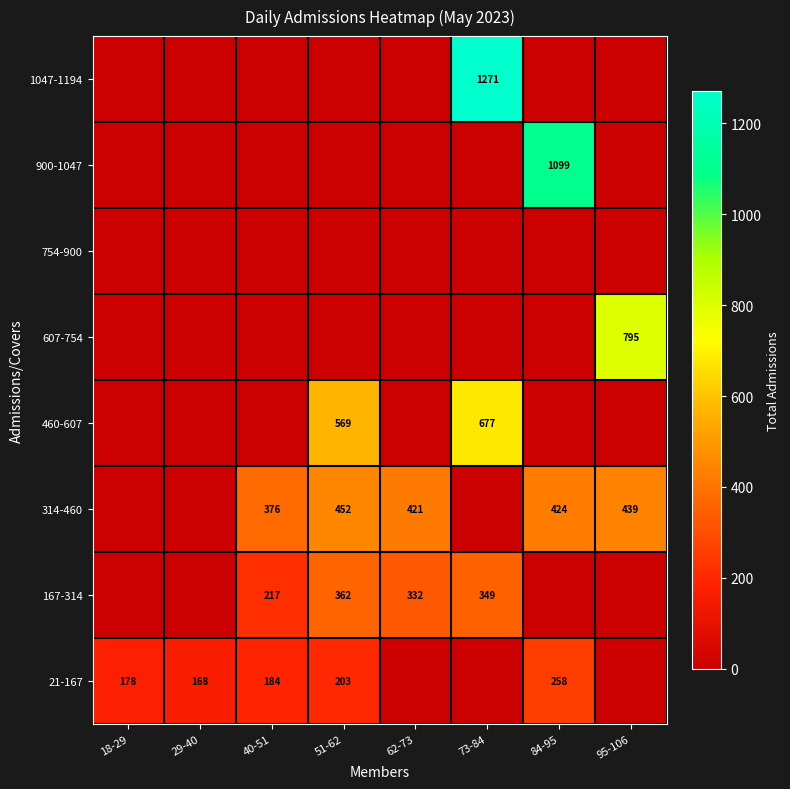

What is the difference between the 167-314 values at 73-84 and 51-62?

13